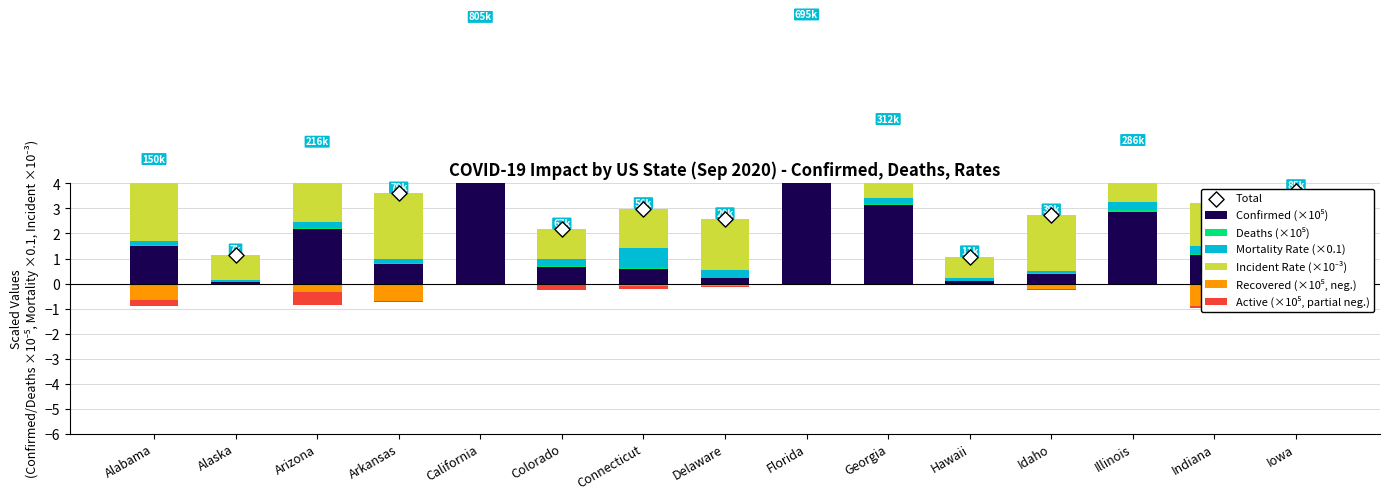

What is the total value across all series at Colorado?

1.9